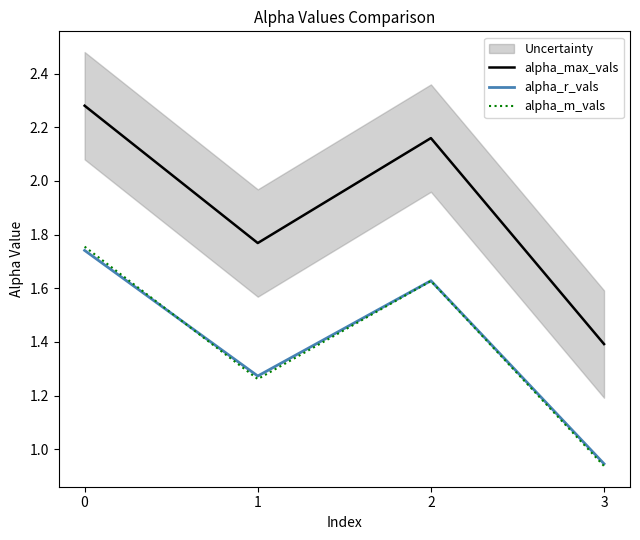

True or false: alpha_r_vals and alpha_m_vals intersect in this chart.

True